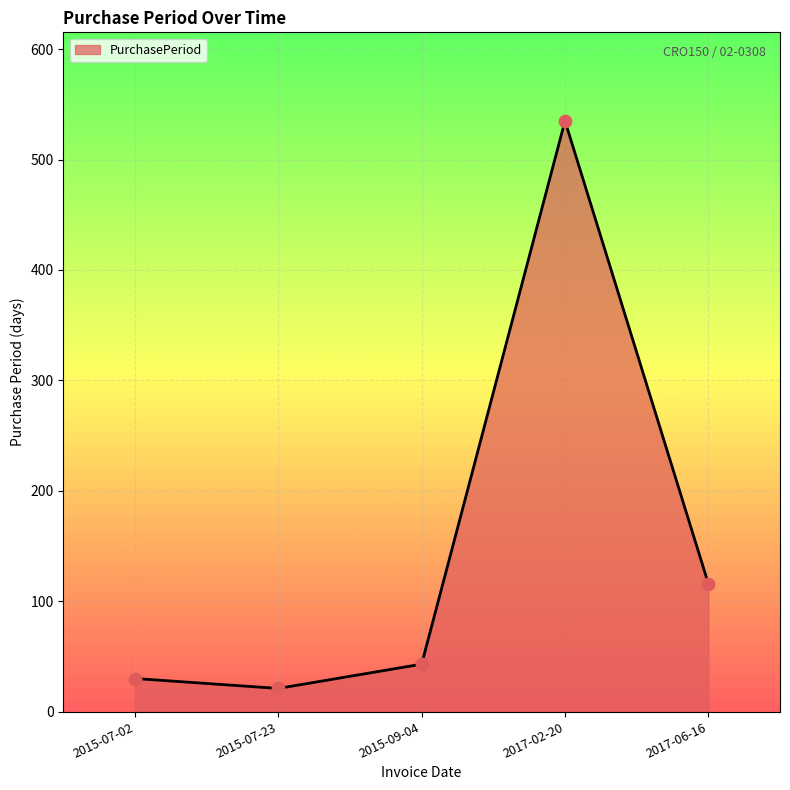

What is the change in value from 2015-07-02 to 2015-09-04?

+13